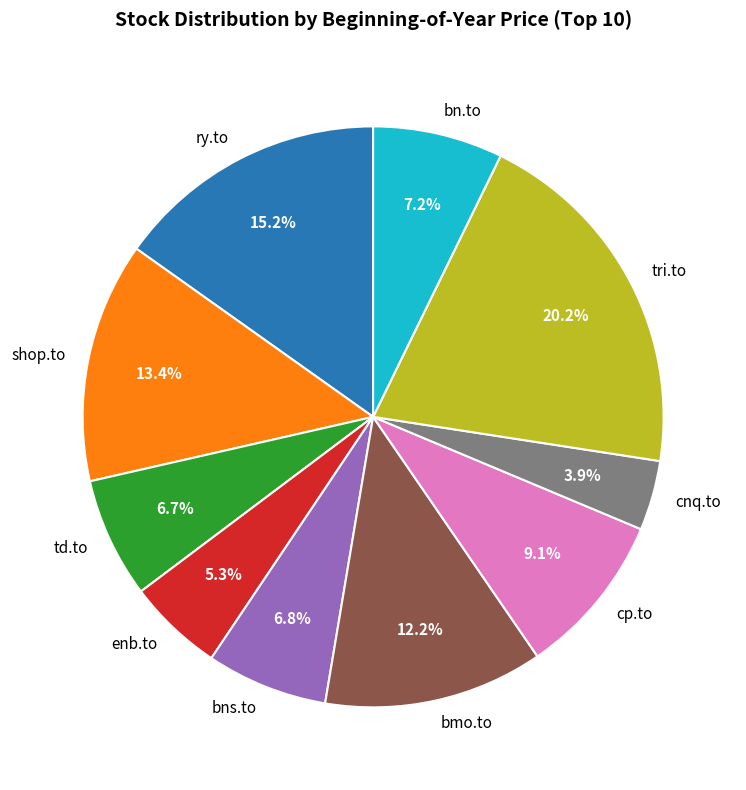

Which category has the biggest portion of the pie?

tri.to